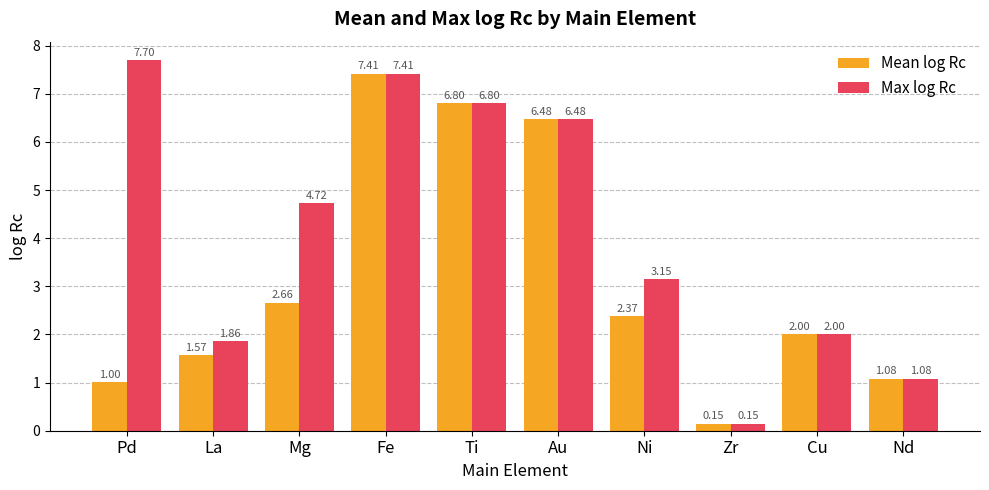

What is the label of the 2nd bar from the left?

La